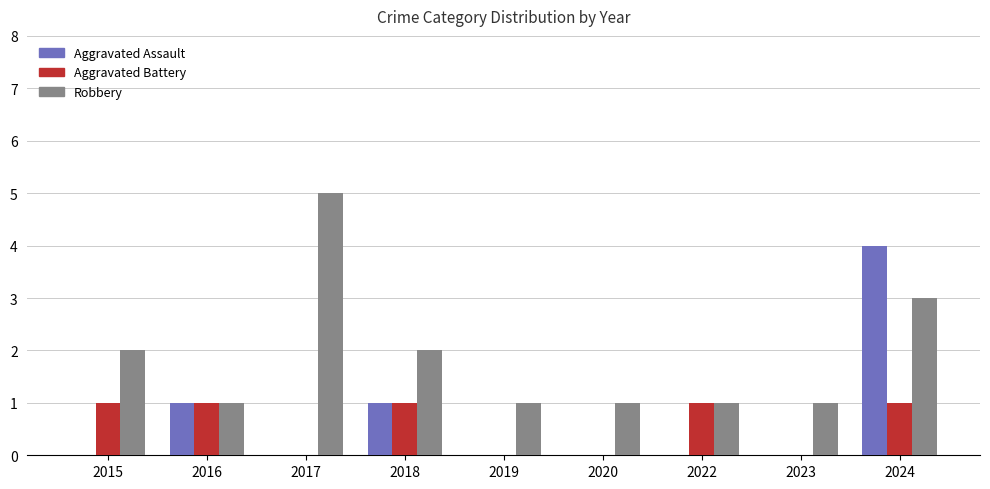

Which series changed the most between 2017 and 2018?

Robbery